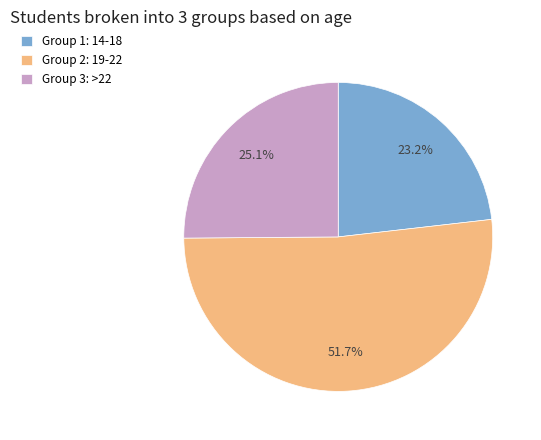

Approximately how many times larger is the value at Group 1: 14-18 compared to Group 3: >22?

0.9